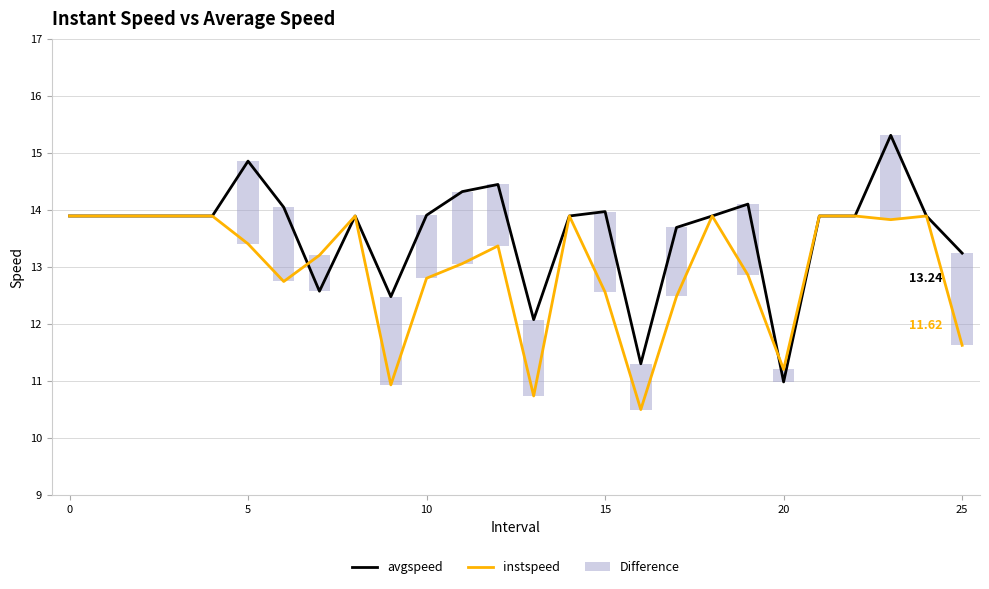

How many values in the instspeed series are below 13?

10